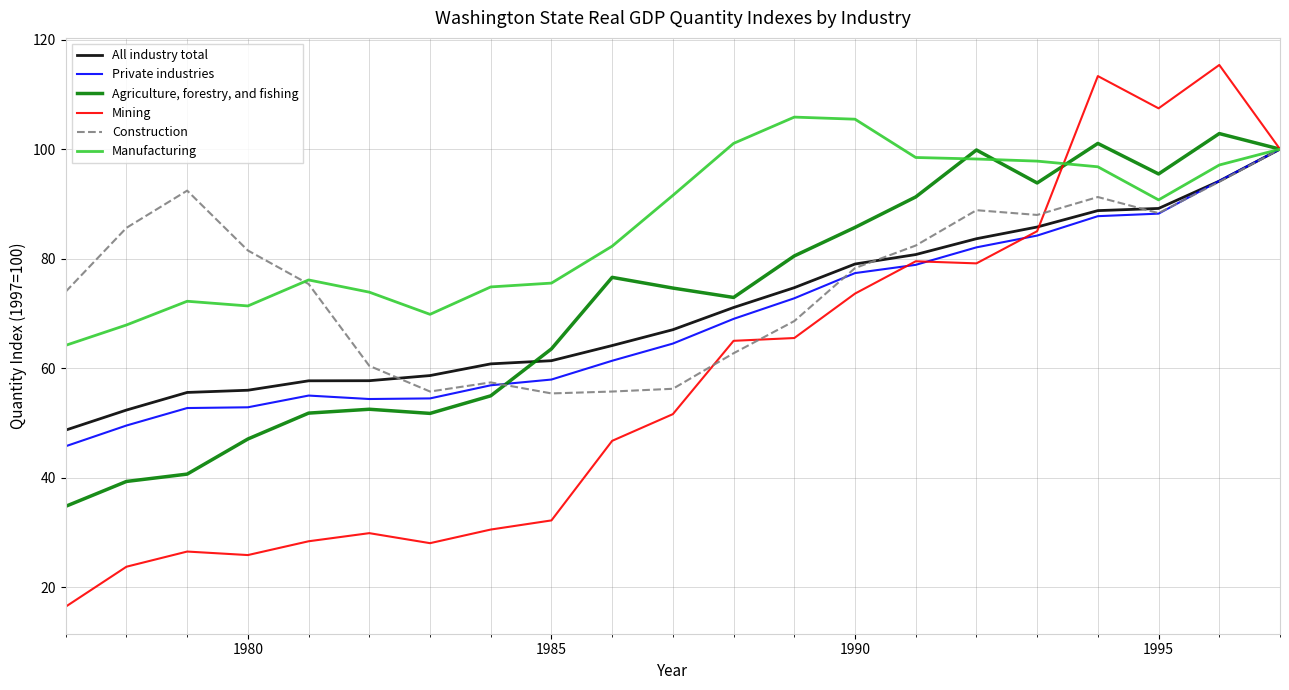

Does the chart have visible grid lines?

Yes